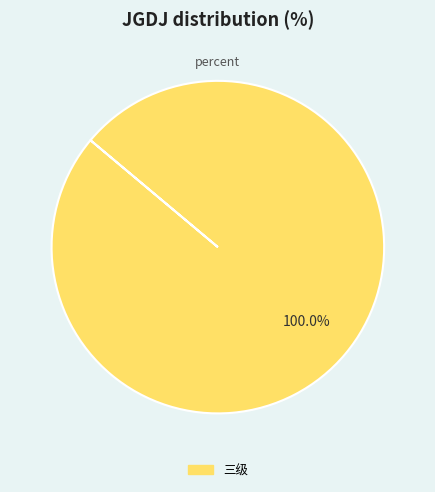

Does any single category account for the majority?

Yes